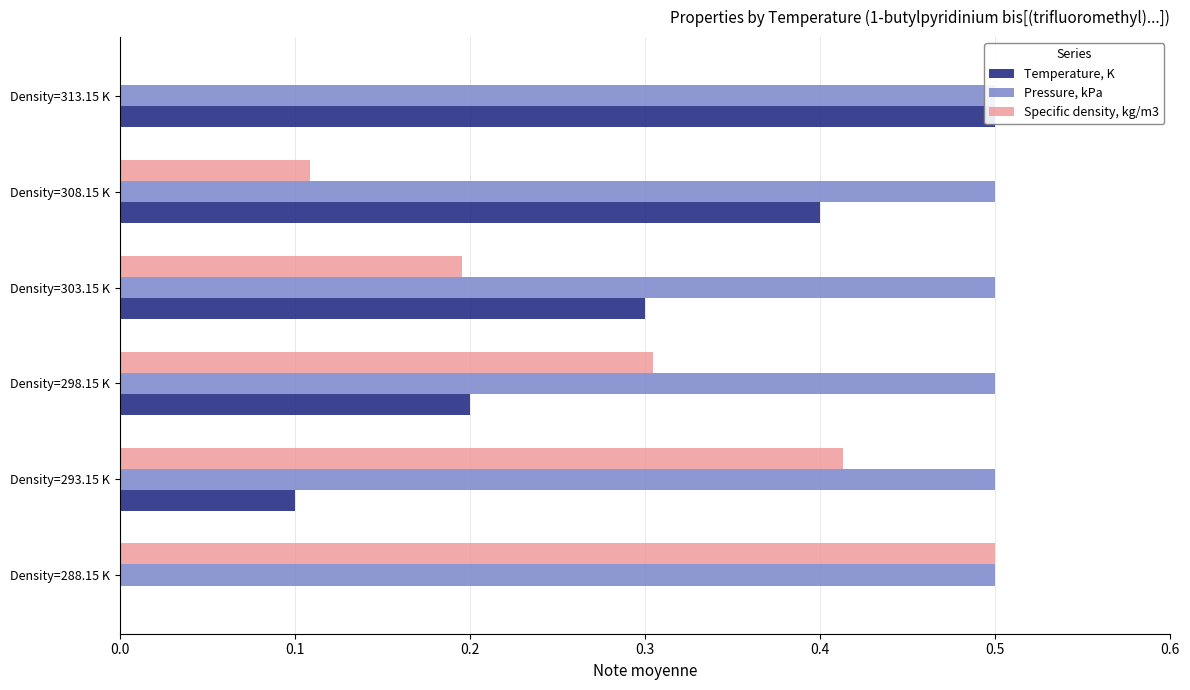

How many bars are there in total?

18